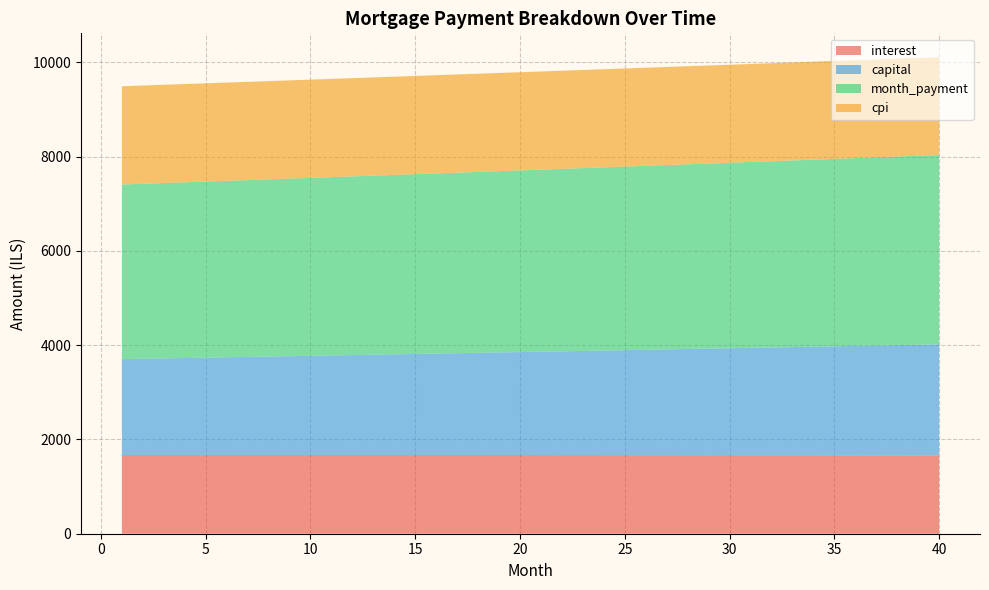

Reading left to right, extract all data points from this chart.

interest: 1=1670.1	2=1670.2	3=1670.3	4=1670.3	5=1670.4	6=1670.4	7=1670.5	8=1670.5	9=1670.4	10=1670.4	11=1670.4	12=1670.3	13=1670.3	14=1670.2	15=1670.1	16=1670.0	17=1669.9	18=1669.8	19=1669.6	20=1669.5	21=1669.3	22=1669.1	23=1668.9	24=1668.7	25=1668.5	26=1668.3	27=1668.0	28=1667.7	29=1667.5	30=1667.2	31=1666.8	32=1666.5	33=1666.2	34=1665.8	35=1665.4	36=1665.0	37=1664.7	38=1664.2	39=1663.8	40=1663.3
capital: 1=2033.8	2=2041.4	3=2049.1	4=2056.7	5=2064.5	6=2072.2	7=2080.0	8=2087.8	9=2095.6	10=2103.5	11=2111.4	12=2119.3	13=2127.3	14=2135.3	15=2143.3	16=2151.3	17=2159.4	18=2167.5	19=2175.6	20=2183.8	21=2192.0	22=2200.2	23=2208.5	24=2216.8	25=2225.1	26=2233.4	27=2241.8	28=2250.2	29=2258.7	30=2267.2	31=2275.7	32=2284.2	33=2292.8	34=2301.4	35=2310.0	36=2318.7	37=2327.4	38=2336.2	39=2344.9	40=2353.7
month_payment: 1=3703.9	2=3711.6	3=3719.3	4=3727.1	5=3734.9	6=3742.6	7=3750.4	8=3758.2	9=3766.1	10=3773.9	11=3781.8	12=3789.7	13=3797.6	14=3805.5	15=3813.4	16=3821.3	17=3829.3	18=3837.3	19=3845.3	20=3853.3	21=3861.3	22=3869.4	23=3877.4	24=3885.5	25=3893.6	26=3901.7	27=3909.8	28=3918.0	29=3926.1	30=3934.3	31=3942.5	32=3950.7	33=3959.0	34=3967.2	35=3975.5	36=3983.8	37=3992.1	38=4000.4	39=4008.7	40=4017.1
cpi: 1=2083.4	2=2083.5	3=2083.6	4=2083.7	5=2083.7	6=2083.7	7=2083.7	8=2083.7	9=2083.7	10=2083.7	11=2083.6	12=2083.5	13=2083.4	14=2083.3	15=2083.2	16=2083.1	17=2082.9	18=2082.7	19=2082.5	20=2082.3	21=2082.1	22=2081.8	23=2081.6	24=2081.3	25=2081.0	26=2080.7	27=2080.3	28=2080.0	29=2079.6	30=2079.2	31=2078.8	32=2078.4	33=2077.9	34=2077.5	35=2077.0	36=2076.5	37=2076.0	38=2075.4	39=2074.9	40=2074.3